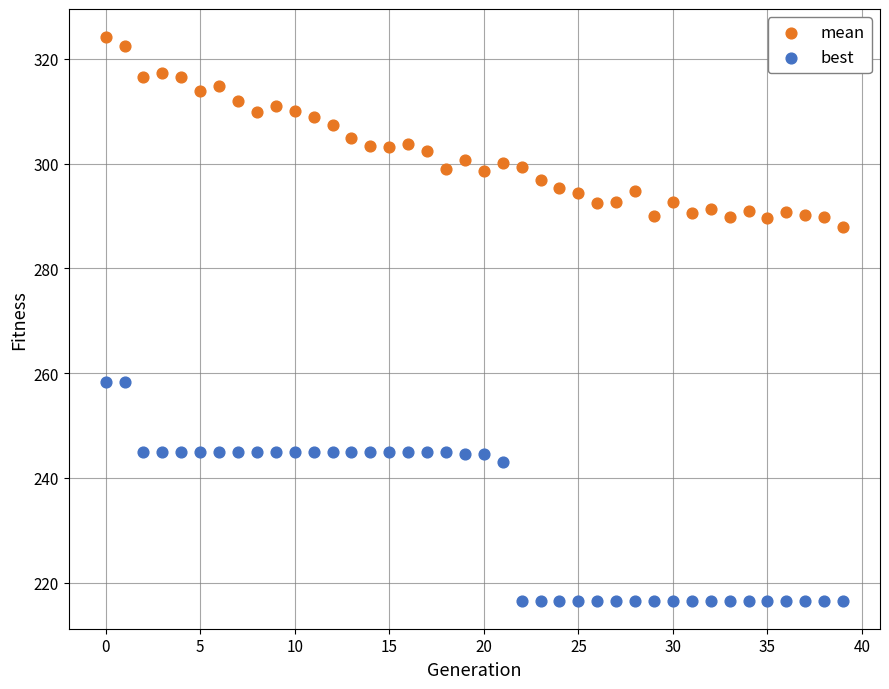

Which series reaches the minimum Y coordinate?

best